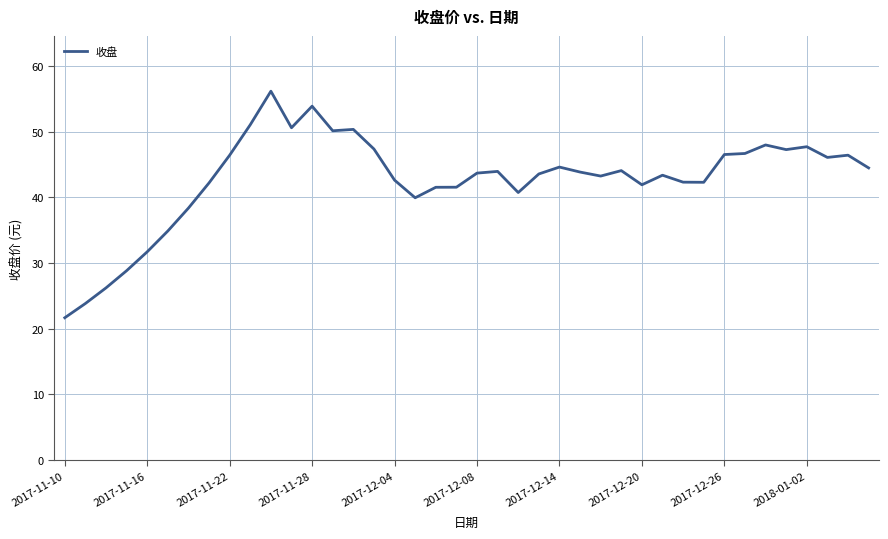

What is the difference between the maximum and minimum values?

34.5